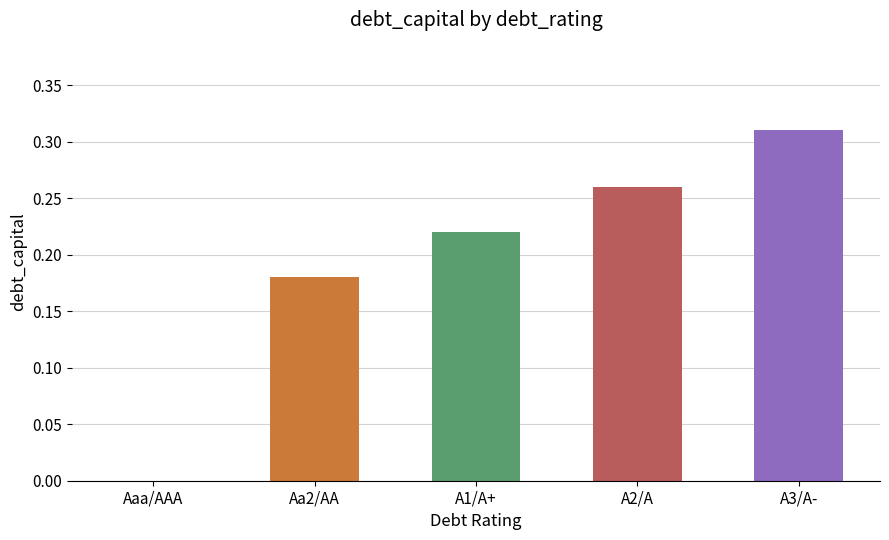

How many values are between 0 and 1?

5